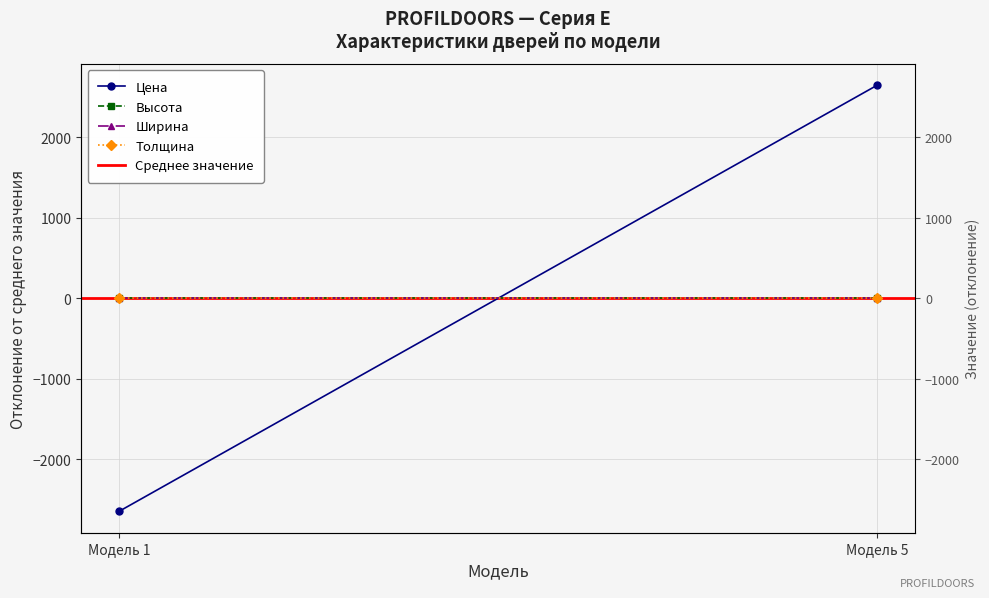

The value of Ширина at Модель 5 is 0.0. True or false?

True